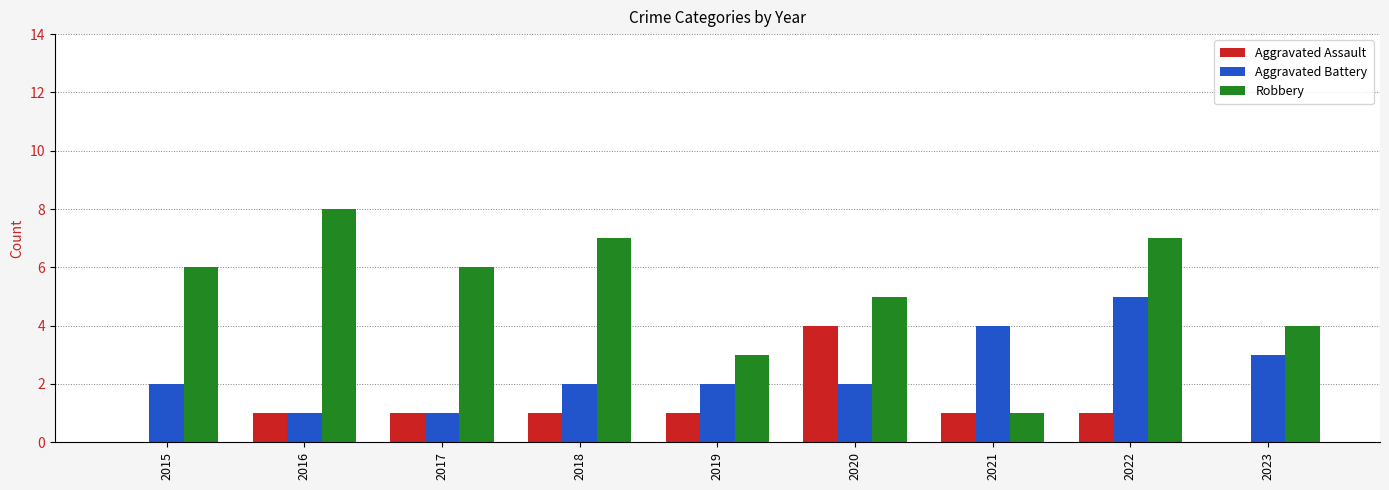

What is the sum of all Aggravated Assault values?

10